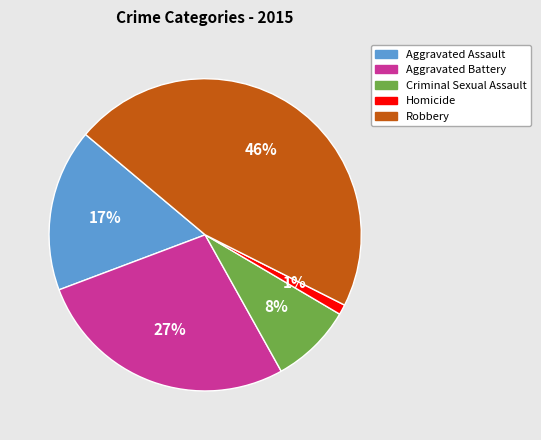

Does Aggravated Battery account for over 50% of the chart?

No